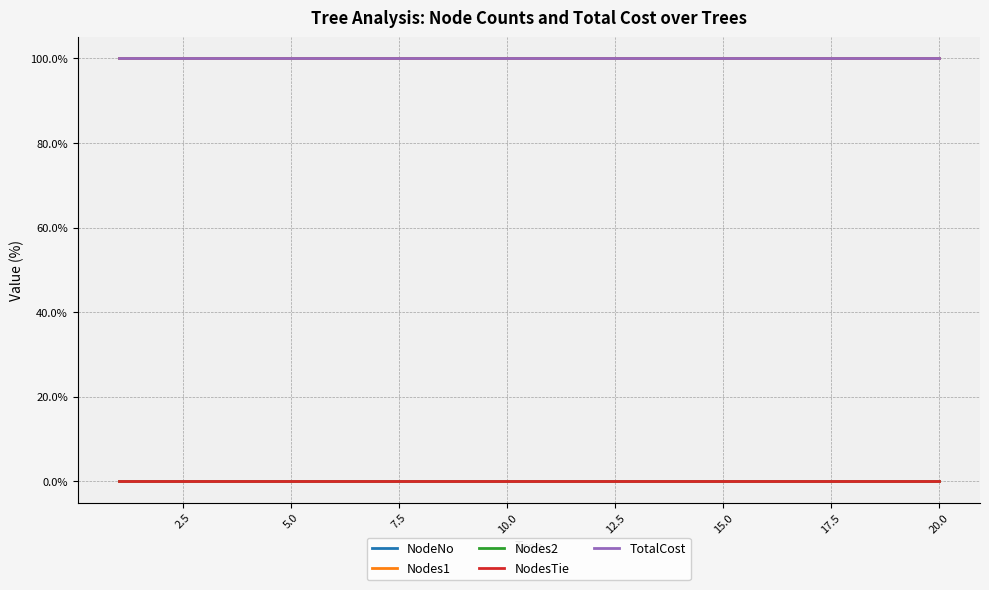

Does the chart have visible grid lines?

Yes